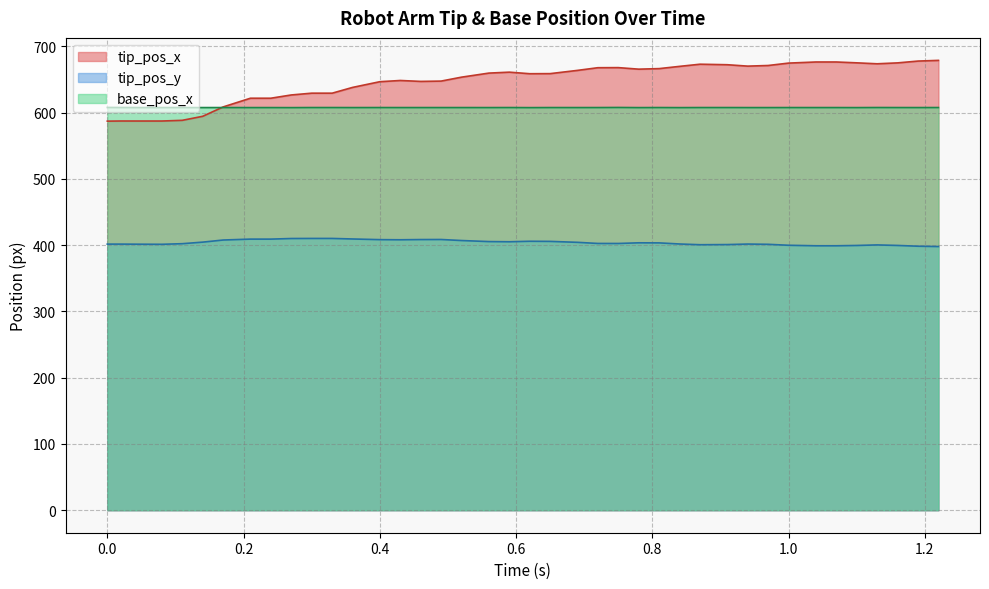

What is the value of the tip_pos_y point at the 28th from the left?

401.8